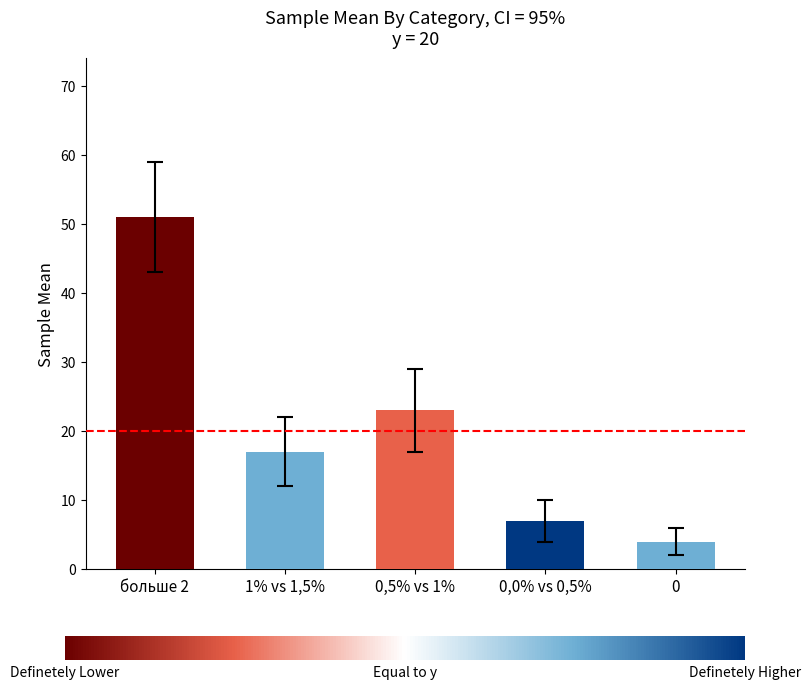

Rank the categories by value from lowest to highest.

0, 0,0% vs 0,5%, 1% vs 1,5%, 0,5% vs 1%, больше 2